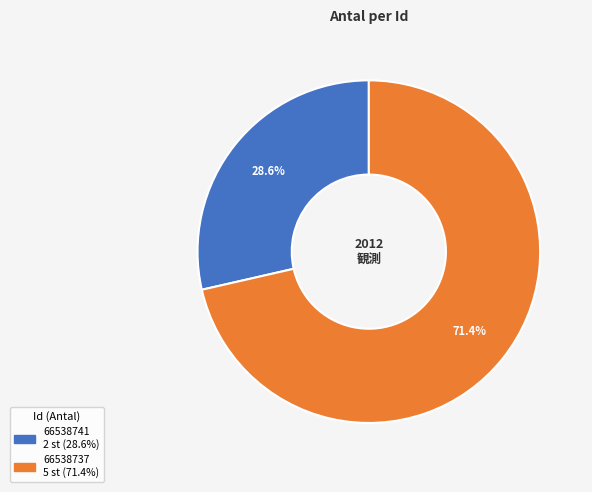

What percentage do 66538741 and 66538737 together represent?

100.0%